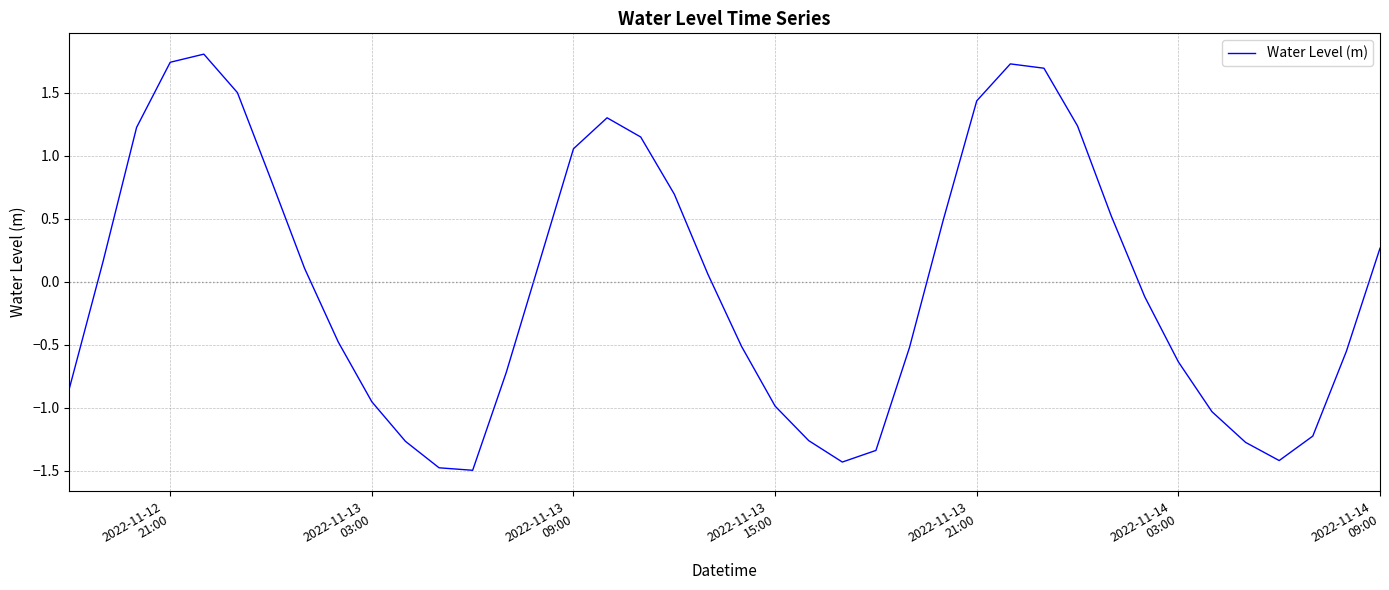

What is the minimum value shown in the chart?

-1.5